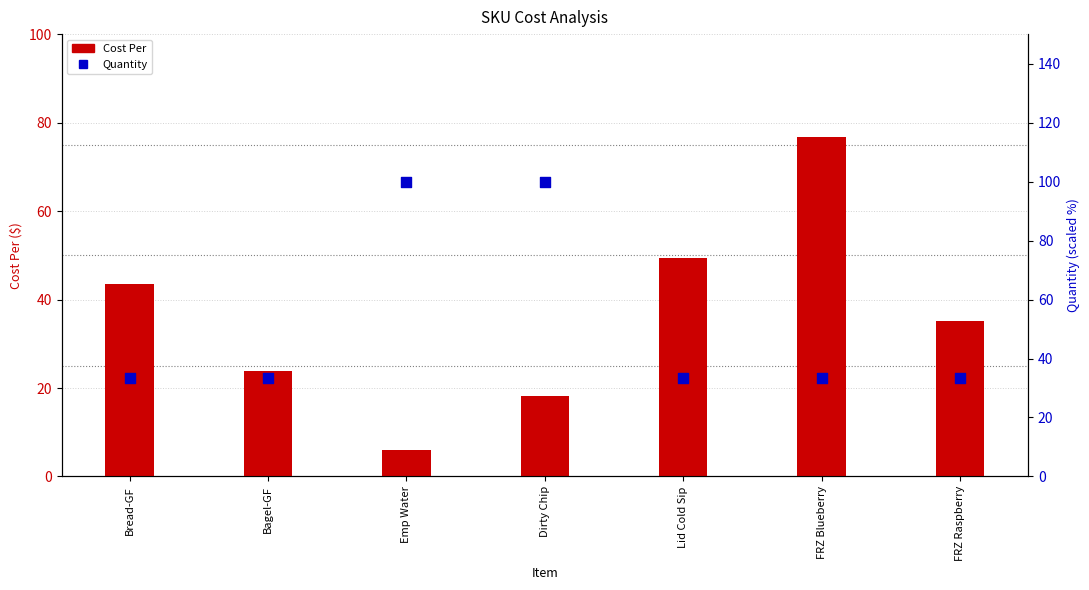

At which category is the sum across all series the highest?

Dirty Chip